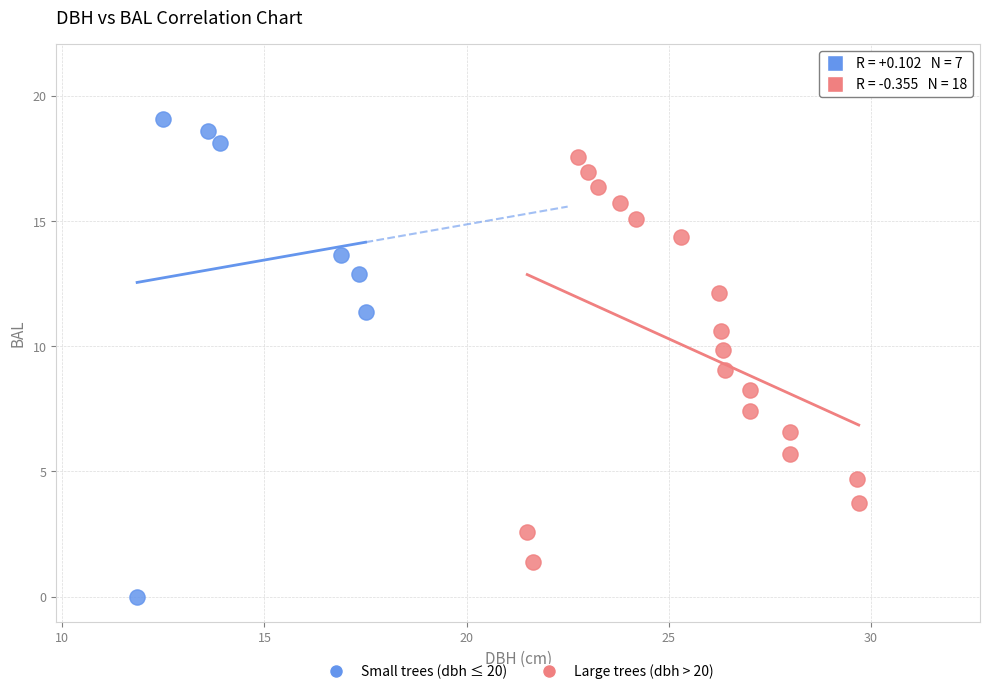

Which series has the largest Y range (max minus min)?

Small trees (dbh ≤ 20)